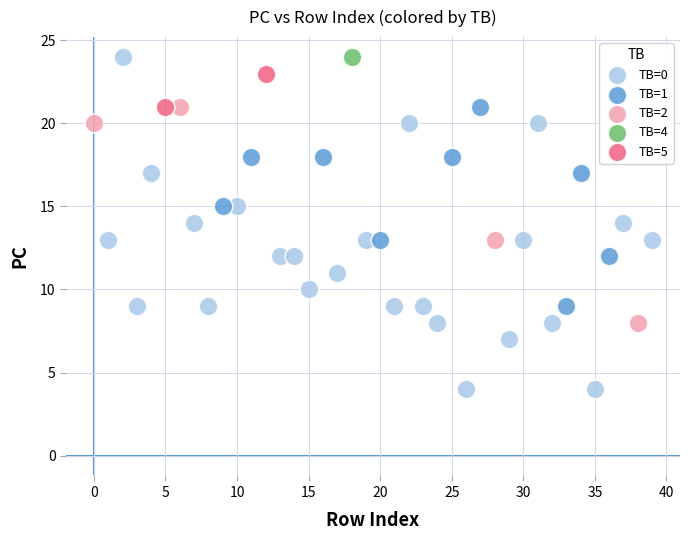

Which series reaches the minimum Y coordinate?

TB=0